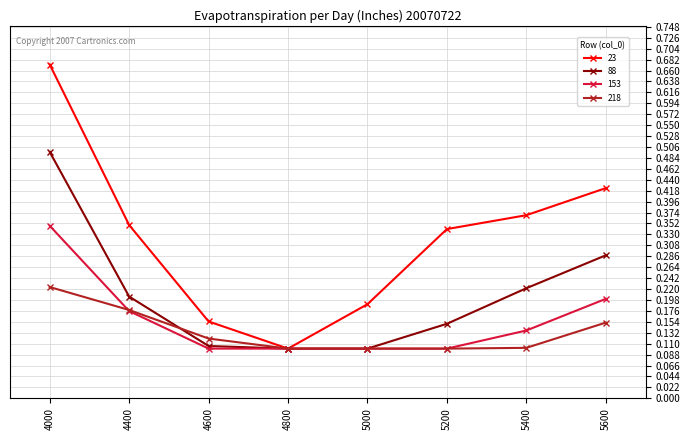

At how many categories does at least one series exceed 0?

8